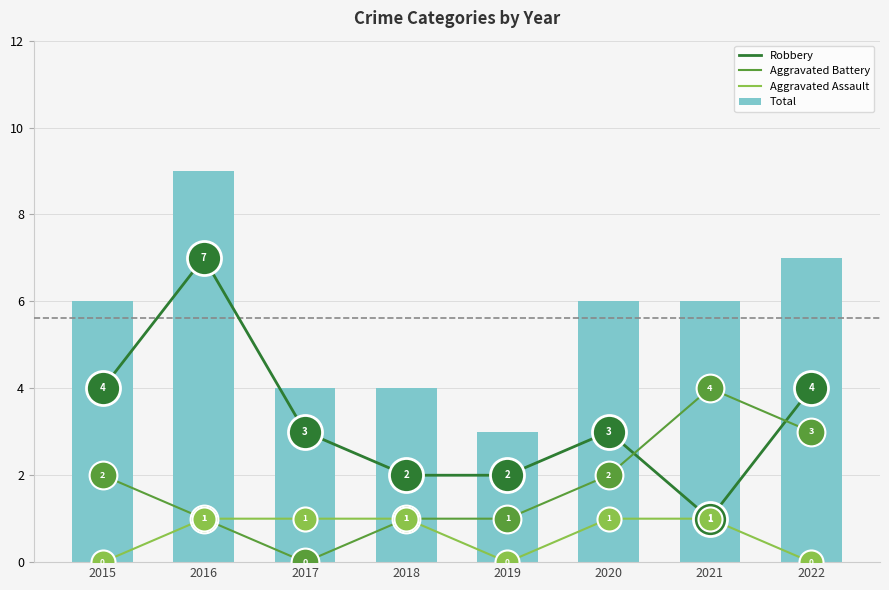

Which series reaches the maximum Y coordinate?

Total